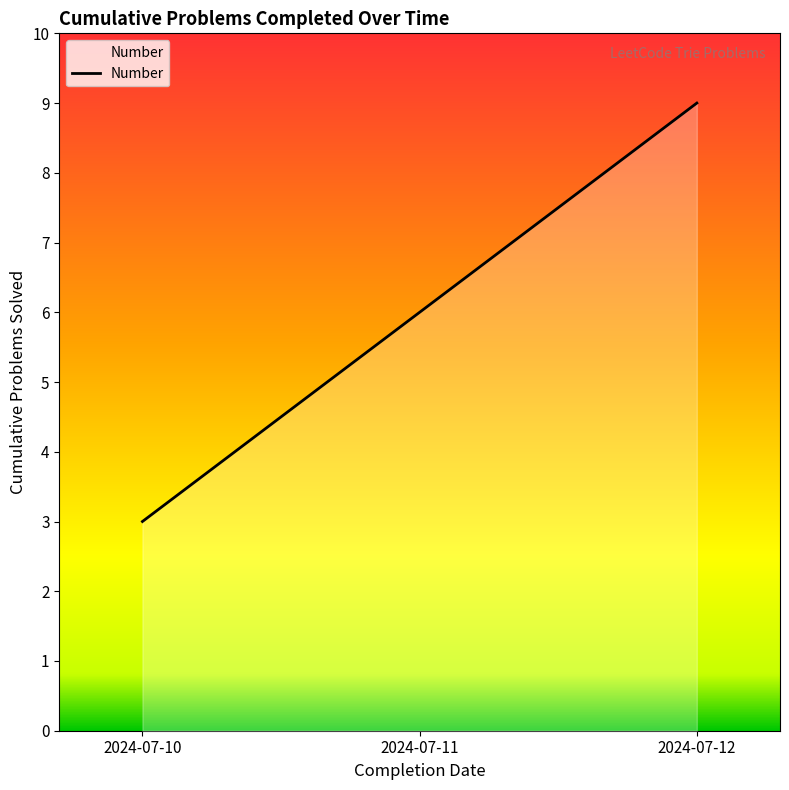

Rank the categories by value from highest to lowest.

2024-07-12, 2024-07-11, 2024-07-10